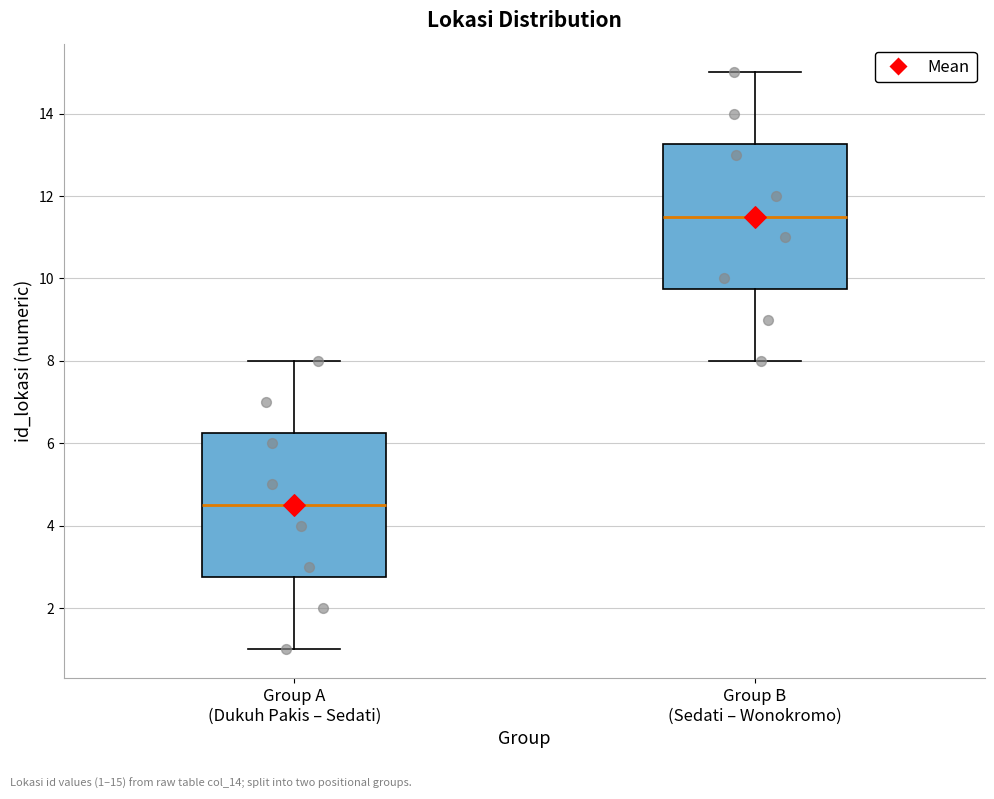

Where is the upper edge of the box for Group A (Dukuh Pakis – Sedati) on the y-axis? The values are not printed on the chart, so give them approximately, as read against the axis.

6.2